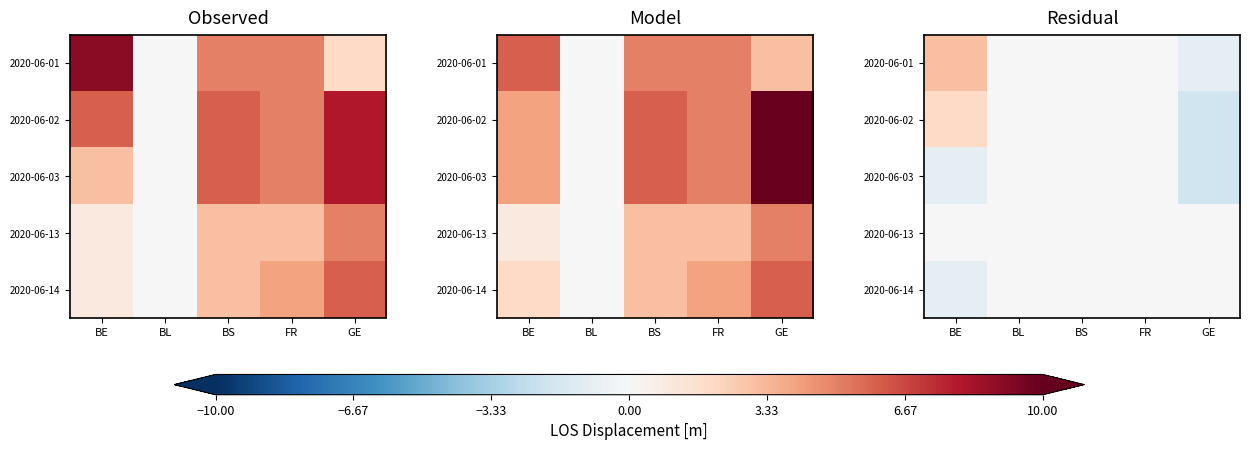

Where does the 2020-06-01 series first go above 0?

BE